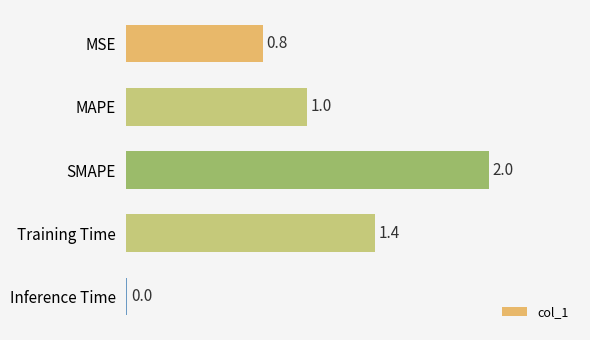

The chart shows a value of 0.8 at MSE. True or false?

True